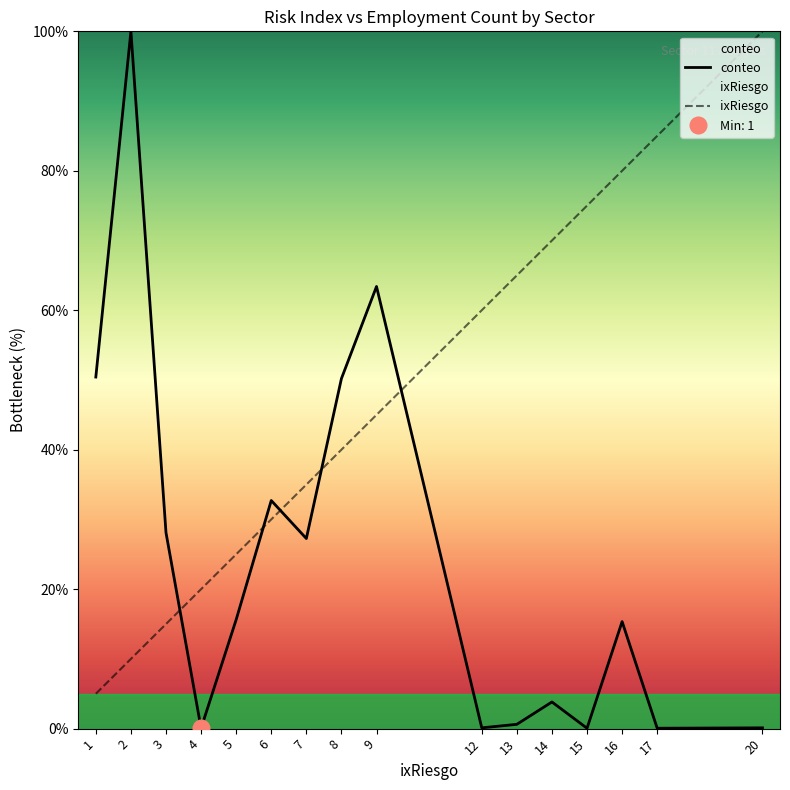

Which series has the widest spread of values?

conteo